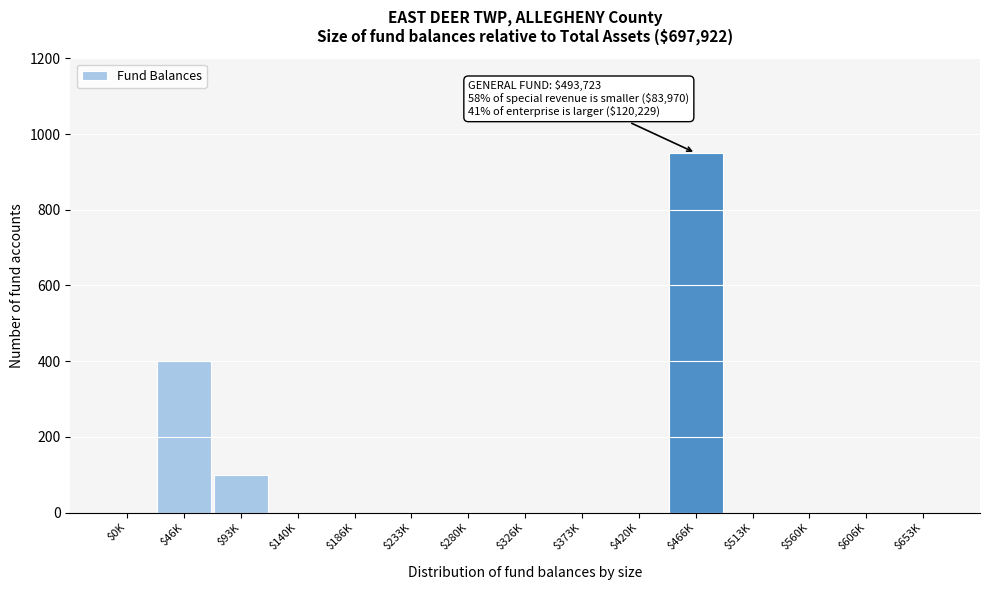

The chart shows a value of 0 at $373K. True or false?

True